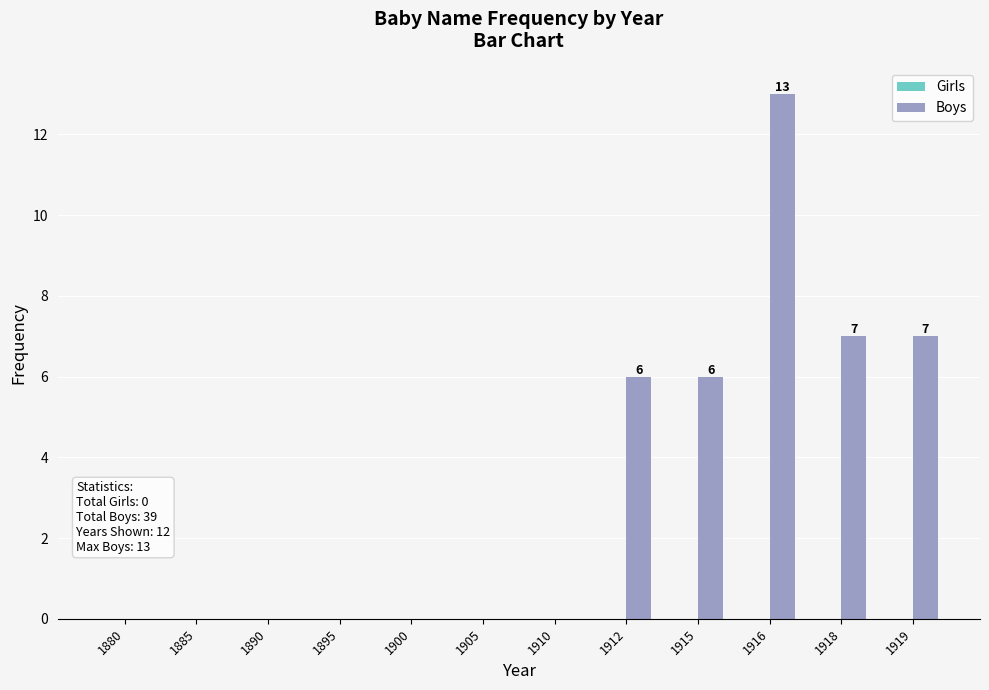

Count the number of categories in the chart.

12